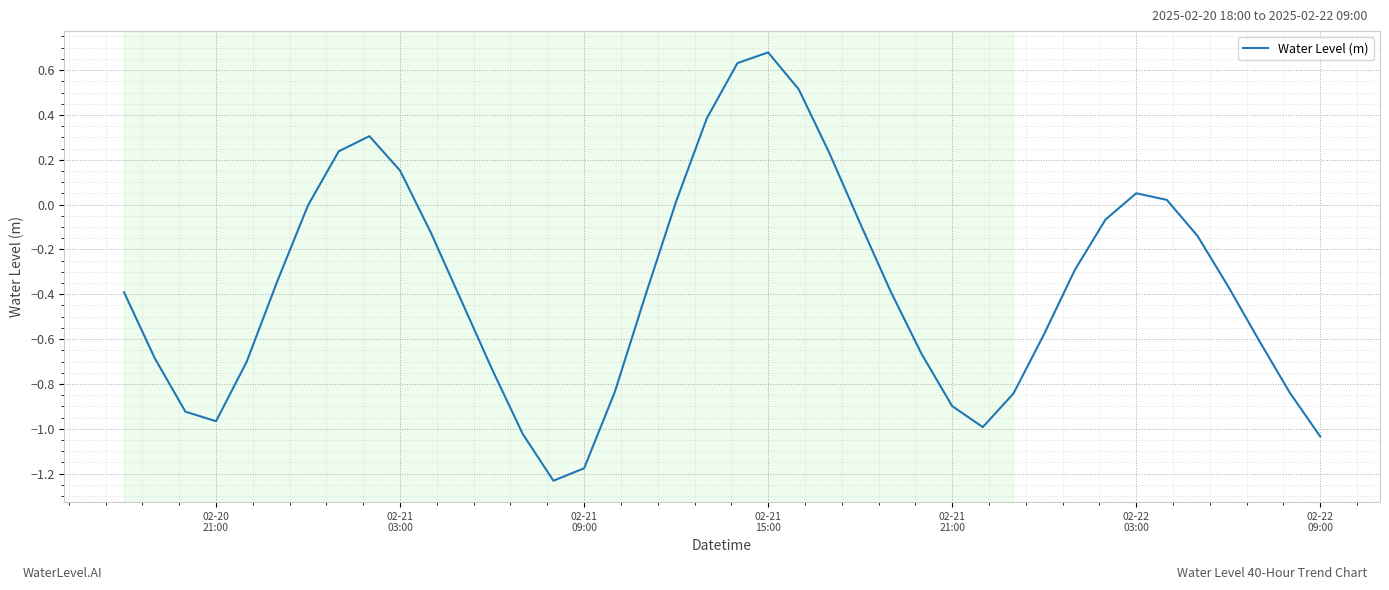

What is the minimum value shown in the chart?

-1.2